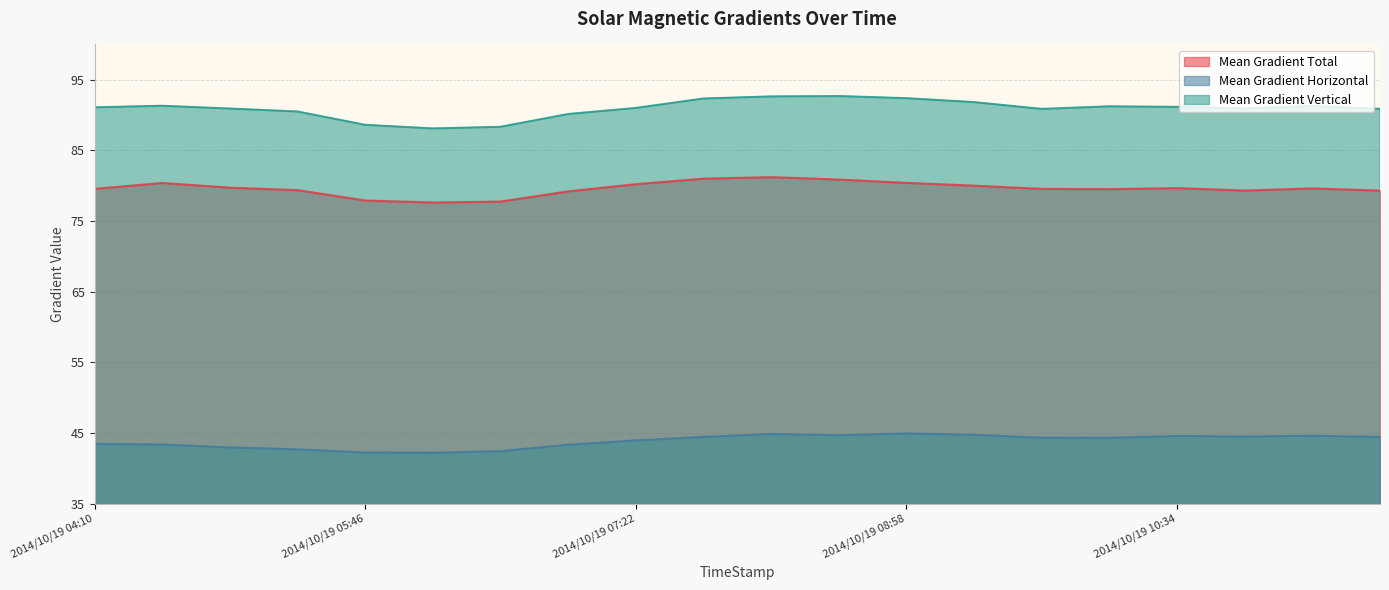

How many interior local peaks does the Mean Gradient Horizontal series have?

4